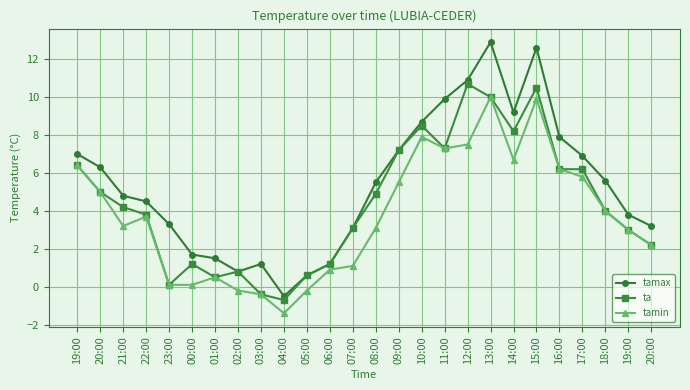

What are all the series names shown in the legend?

tamax, ta, tamin